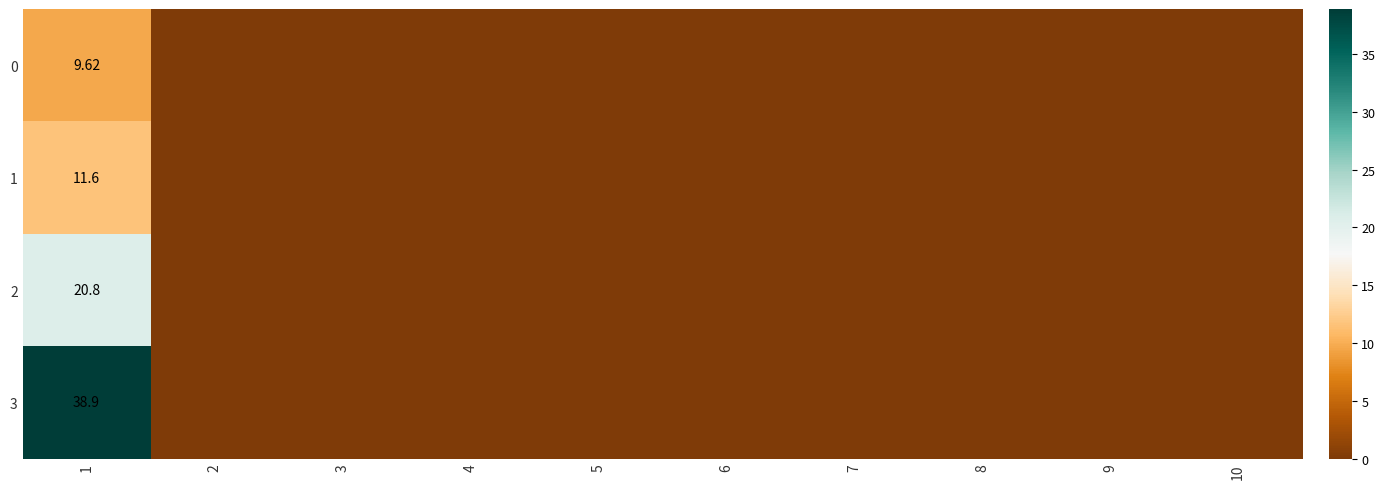

Where is 0 nearest to the value 4?

2